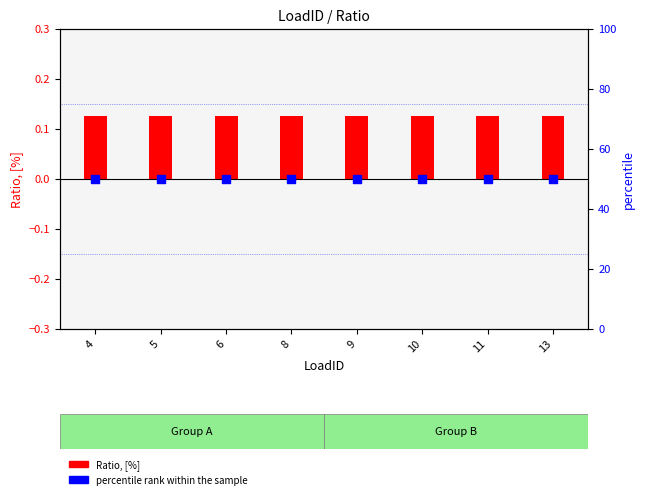

What are all the series names shown in the legend?

Ratio, [%], percentile rank within the sample